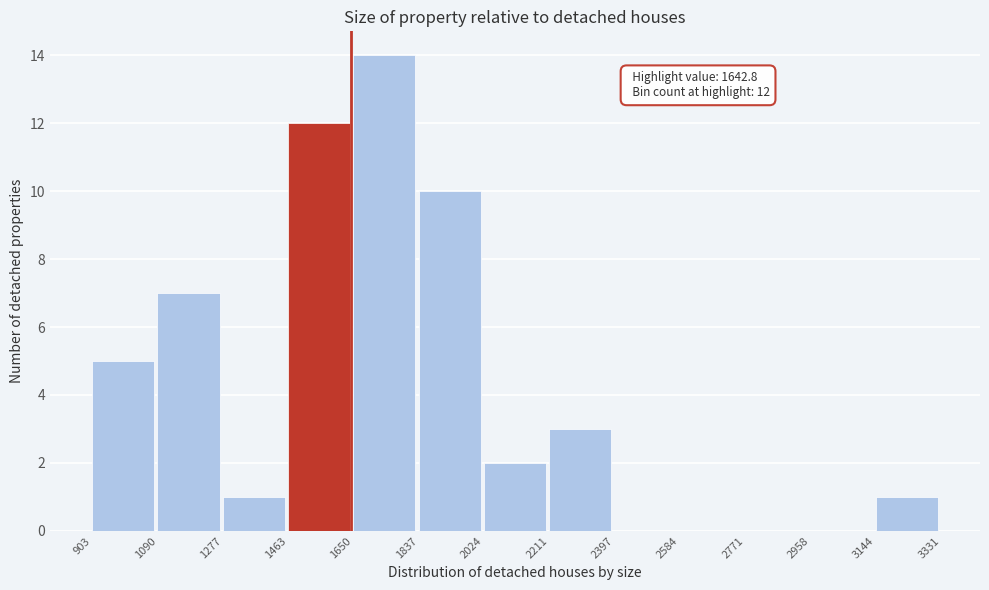

Over which range of the x-axis is the bar tallest?

1650 to 1837